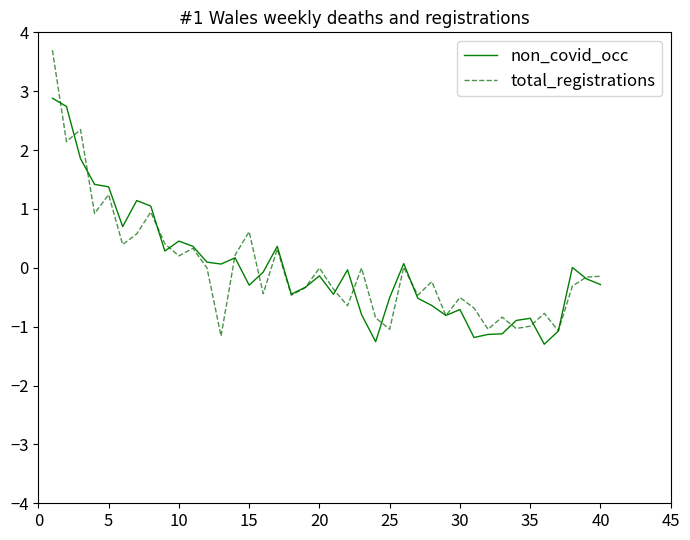

List the series in order of their peak value, highest first.

total_registrations, non_covid_occ